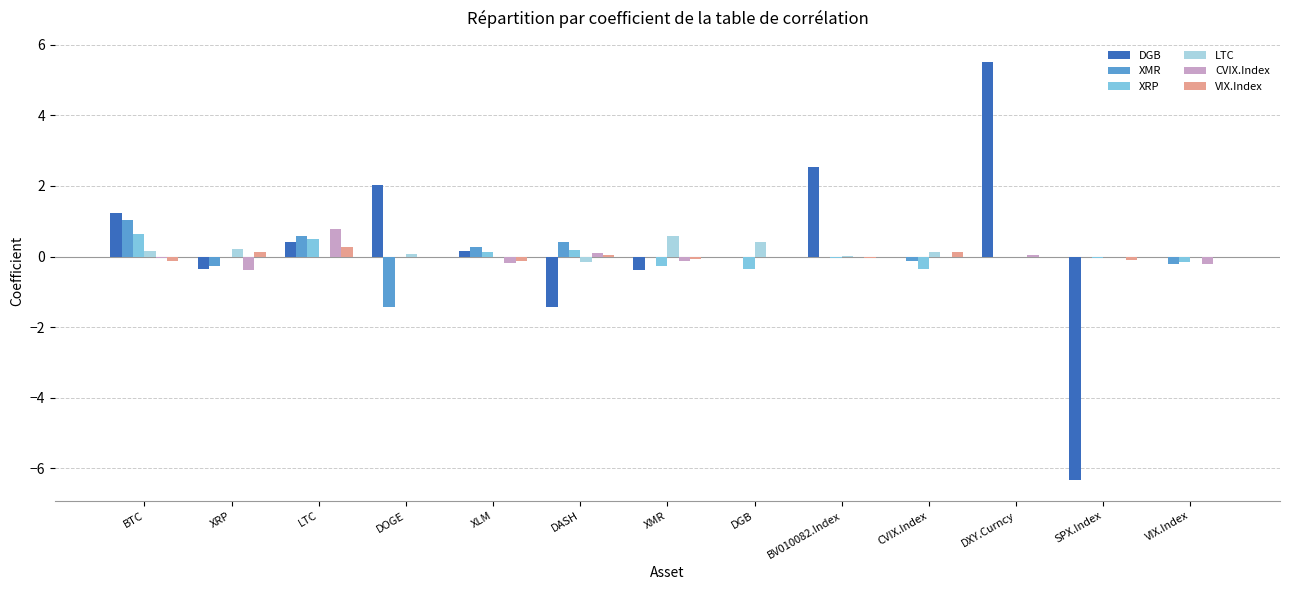

The CVIX.Index series shows -0.0 at BTC. True or false?

True